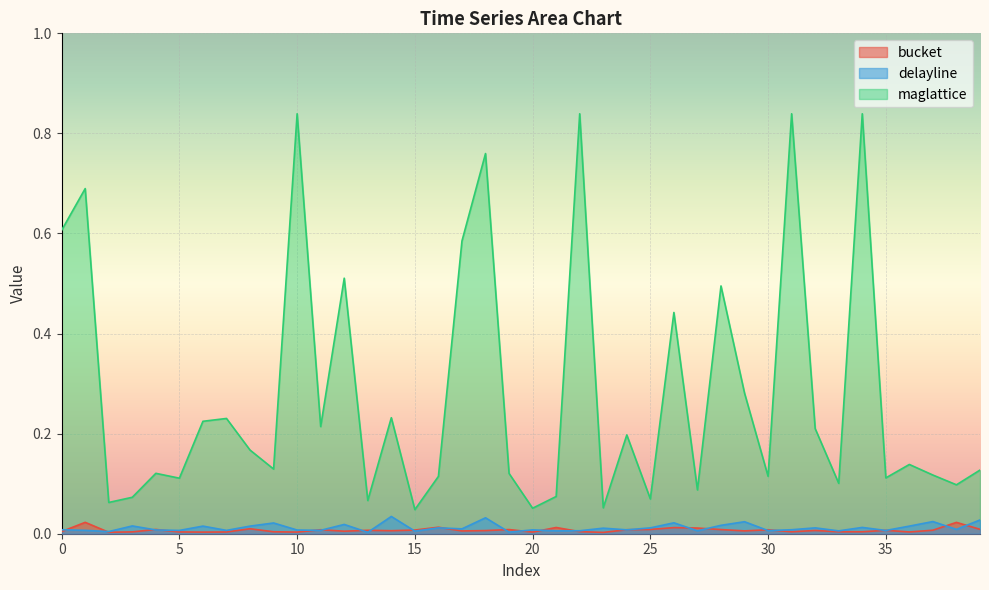

At 34, list the series in order from smallest to largest.

bucket, delayline